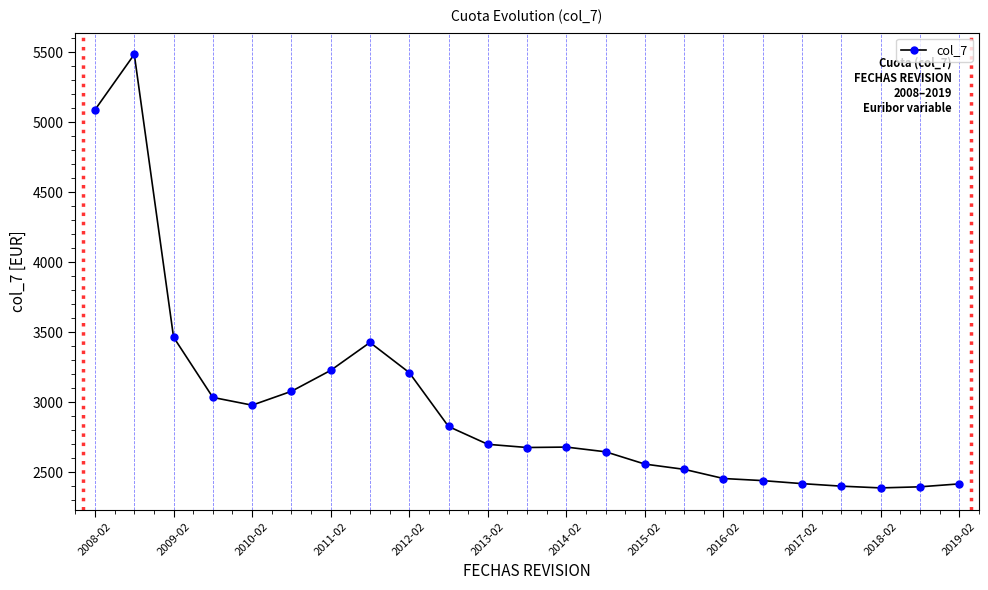

True or false: there are more than 0 points higher than both neighbors.

True